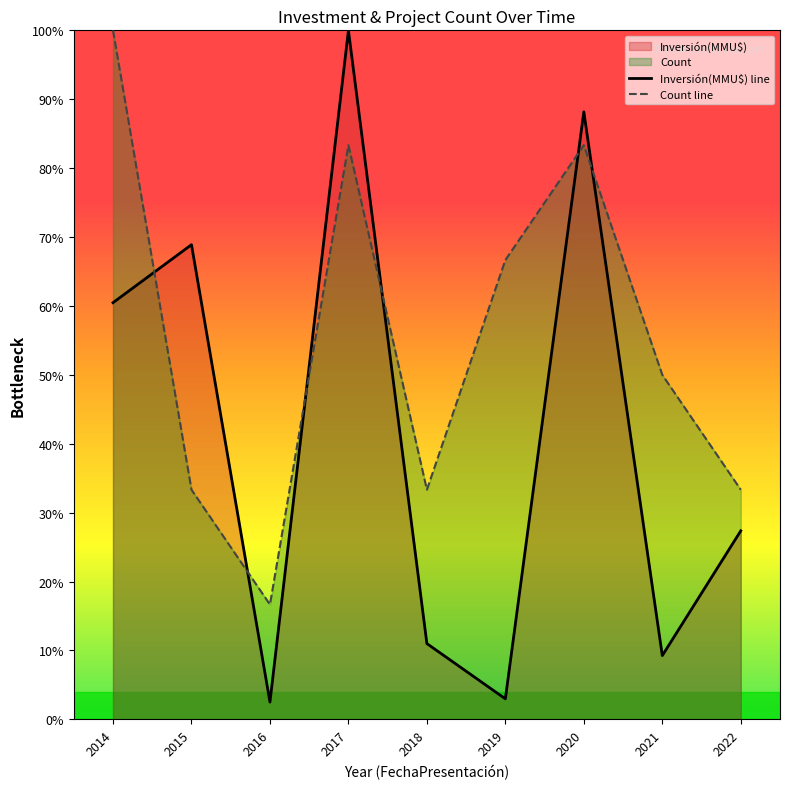

In Count line, how many points are higher than both neighbors (excluding endpoints)?

2